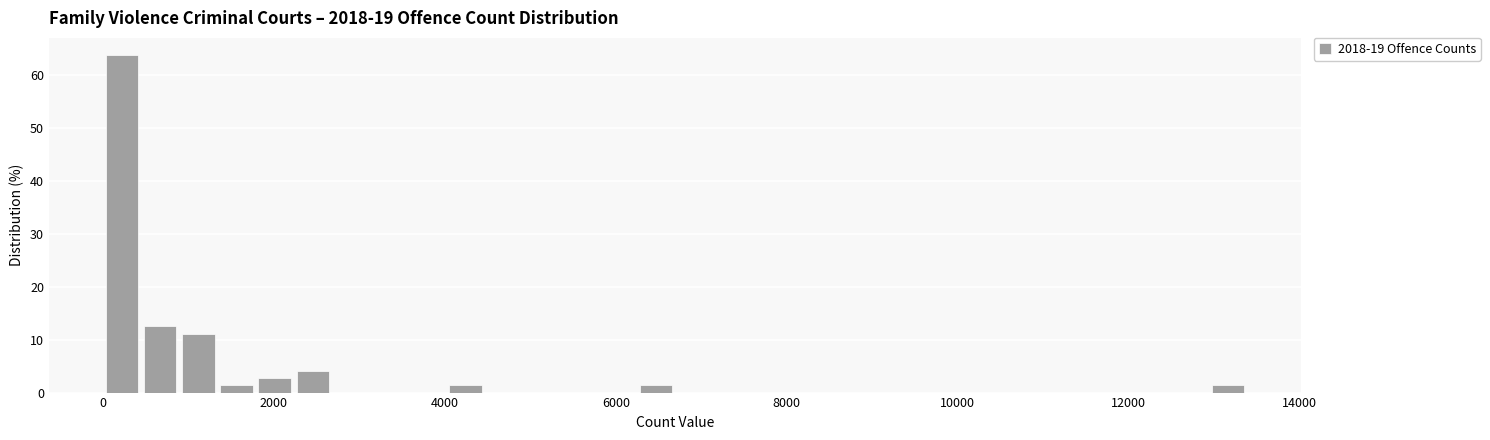

Around what value on the x-axis is the tallest bar? Give the approximate position of its centre, as read against the axis.

200